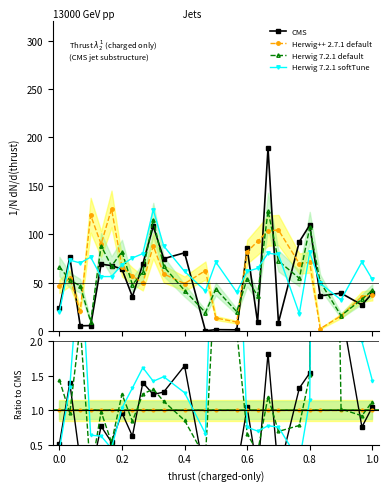

Reading left to right, list all the values displayed in this chart.

CMS: 0.5	1.4	0.3	0.0	0.8	0.5	1.0	0.6	1.4	1.2	1.3	1.6	0.0	0.1	0.1	1.0	0.1	1.8	0.1	1.3	1.5	14.4	2.5	0.8	1.0
Herwig++ 2.7.1 default: 1.0	1.0	1.0	1.0	1.0	1.0	1.0	1.0	1.0	1.0	1.0	1.0	1.0	1.0	1.0	1.0	1.0	1.0	1.0	1.0	1.0	1.0	1.0	1.0	1.0
Herwig 7.2.1 default: 1.4	1.0	2.2	0.1	1.0	0.5	1.2	0.8	1.2	1.3	1.1	0.9	0.3	3.2	2.2	0.7	0.4	1.2	0.7	0.8	1.5	20.1	1.0	0.9	1.1
Herwig 7.2.1 softTune: 0.4	1.3	3.4	0.6	0.6	0.4	1.0	1.3	1.6	1.4	1.5	1.3	0.7	5.2	4.3	0.8	0.7	0.8	0.8	0.3	1.1	19.5	2.1	2.0	1.4